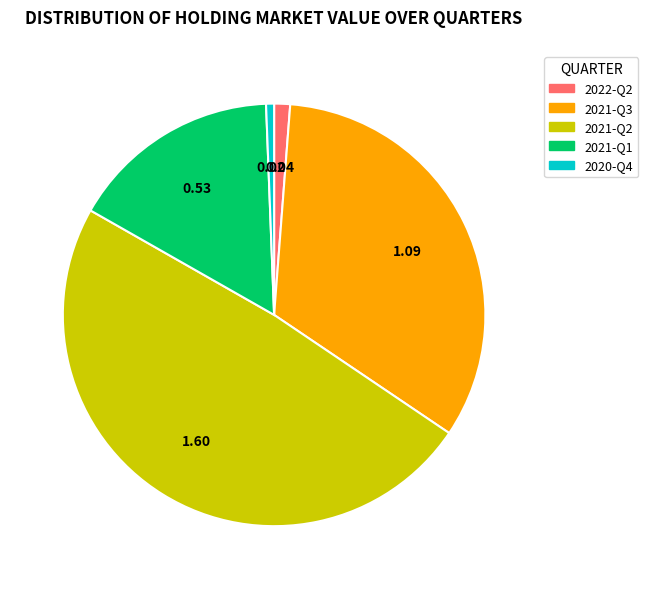

Is there a majority slice in this chart?

No